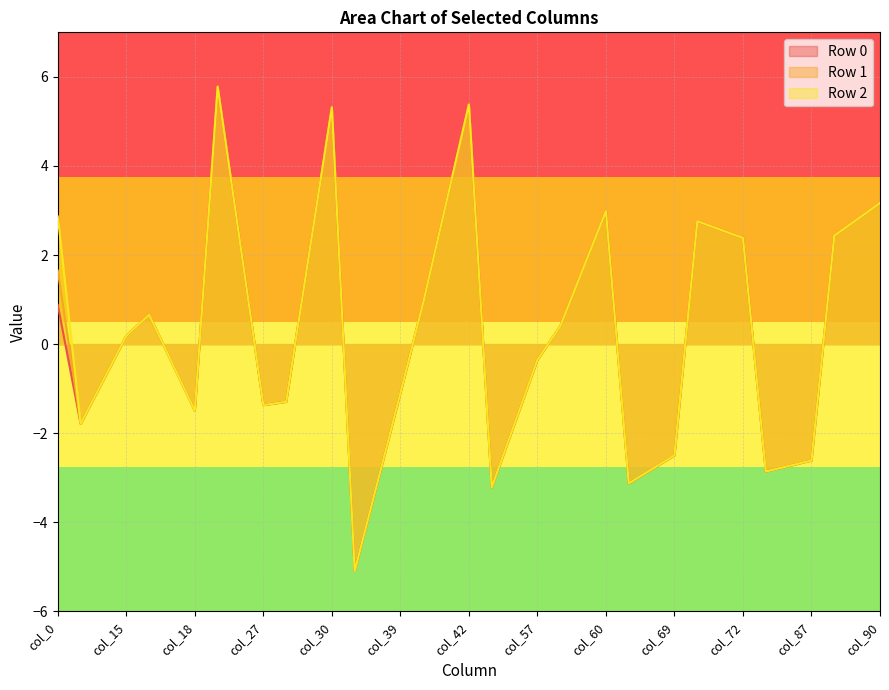

True or false: Row 0 and Row 1 cross at least once.

False